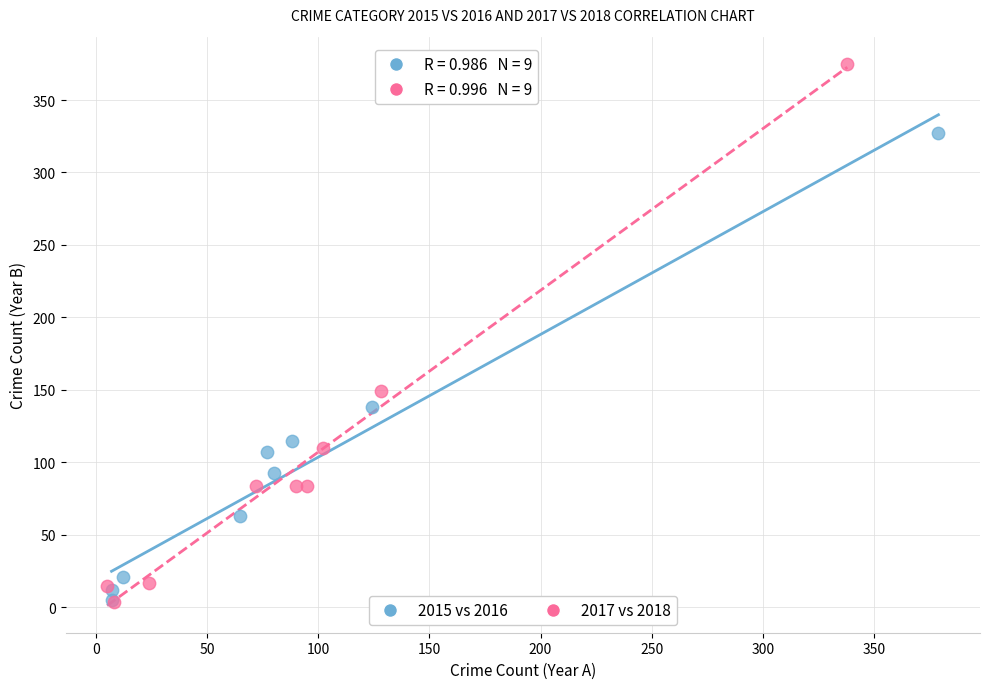

Which series reaches the maximum Y coordinate?

2017 vs 2018